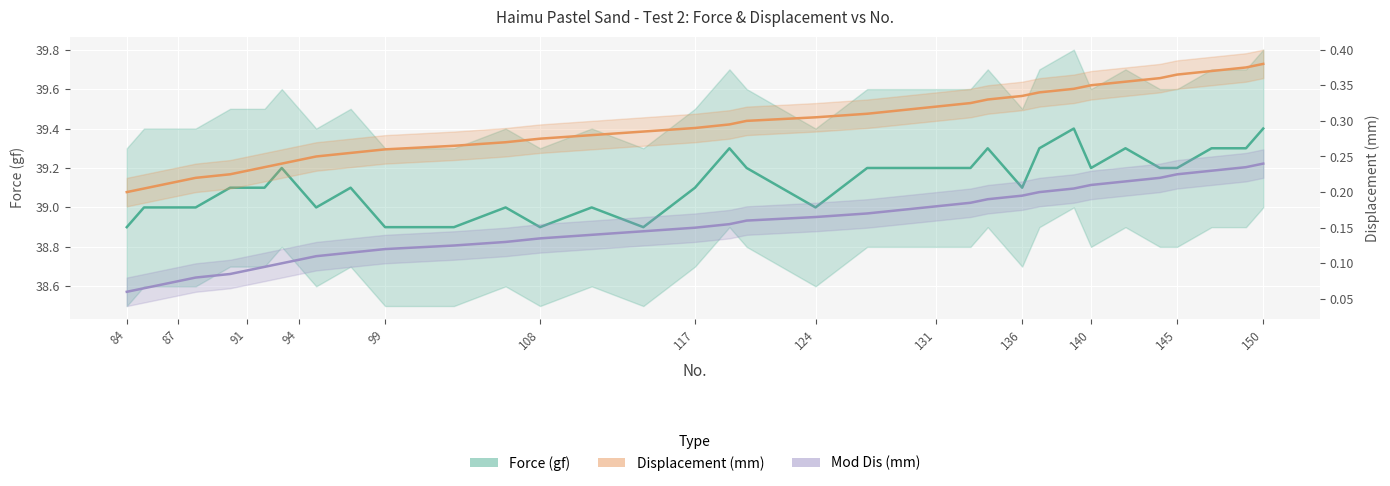

True or false: Mod Dis (mm) has more than 1 points higher than both neighbors.

False